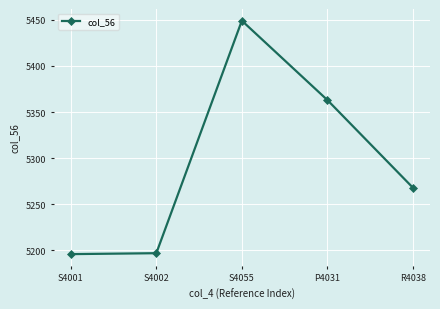

Is it true that the value at S4002 is 2054?

False